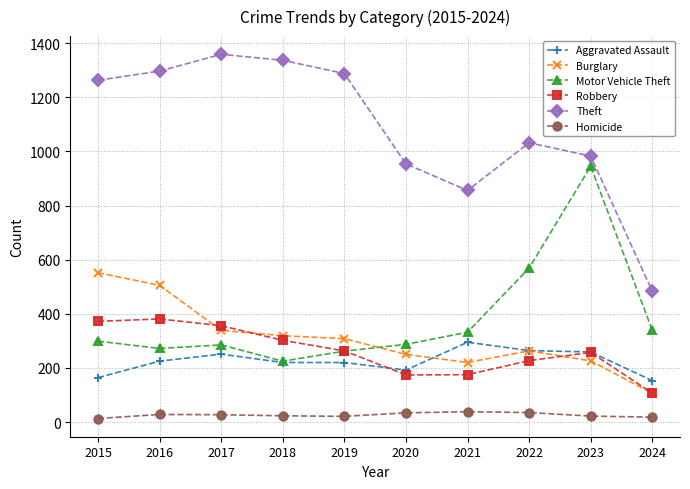

The Theft series shows 406 at 2022. True or false?

False